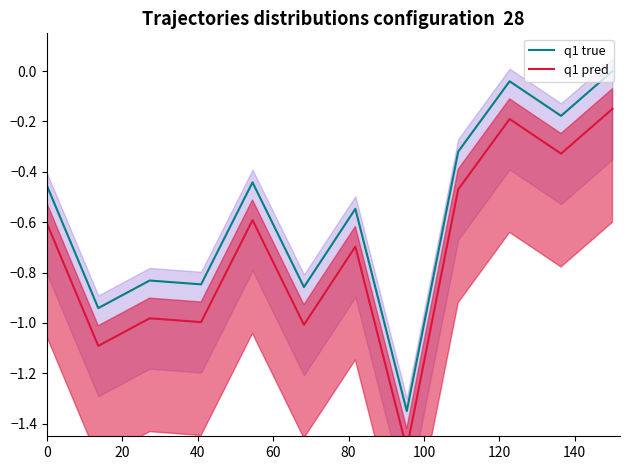

What is the spread (max minus min) of values at 80?

0.1